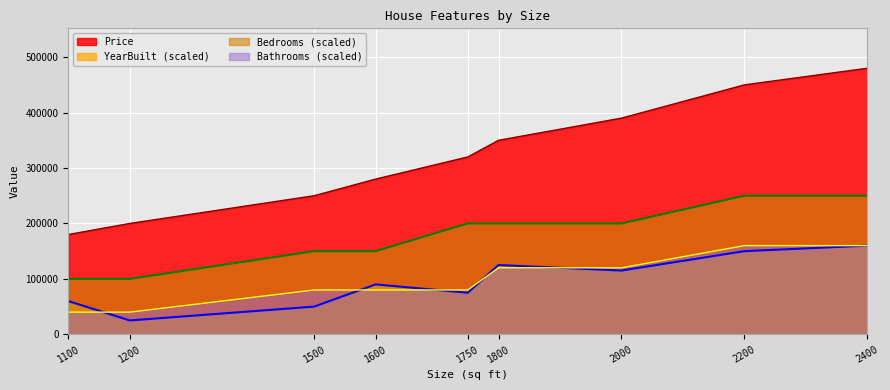

Reading left to right, list all the values displayed in this chart.

Price: 1500=250000	1800=350000	1200=200000	2200=450000	1600=280000	2000=390000	1100=180000	2400=480000	1750=320000
YearBuilt: 1500=1990	1800=2005	1200=1985	2200=2010	1600=1998	2000=2003	1100=1992	2400=2012	1750=1995
Bedrooms: 1500=3	1800=4	1200=2	2200=5	1600=3	2000=4	1100=2	2400=5	1750=4
Bathrooms: 1500=2	1800=3	1200=1	2200=4	1600=2	2000=3	1100=1	2400=4	1750=2